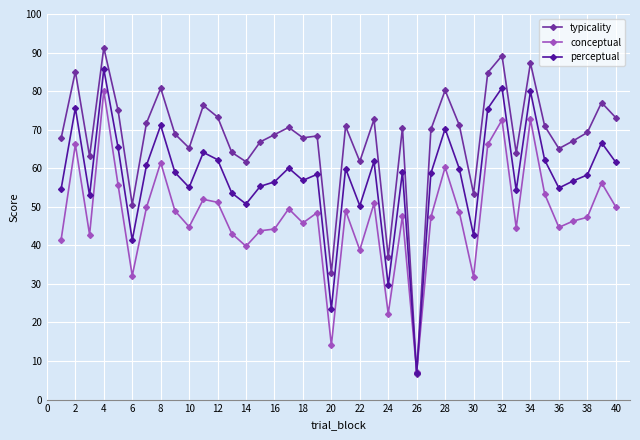

How many categories are shown in the chart?

40